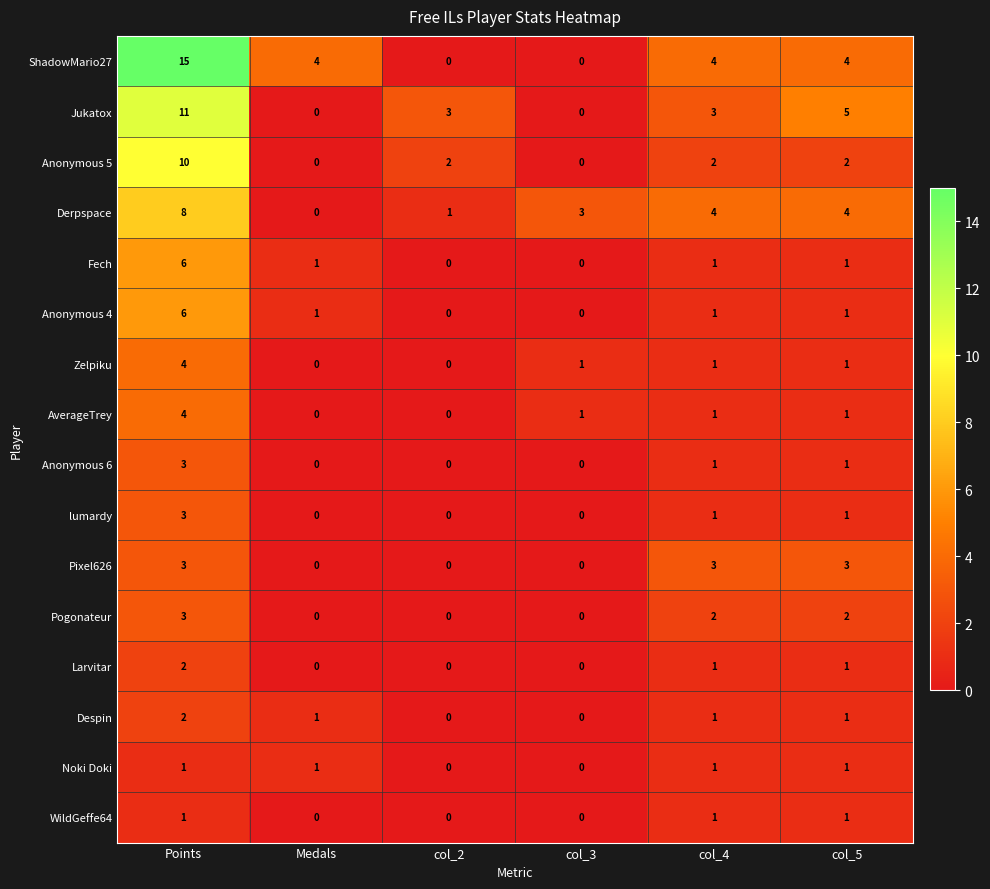

Is it true that ShadowMario27 equals -9 at col_2?

False